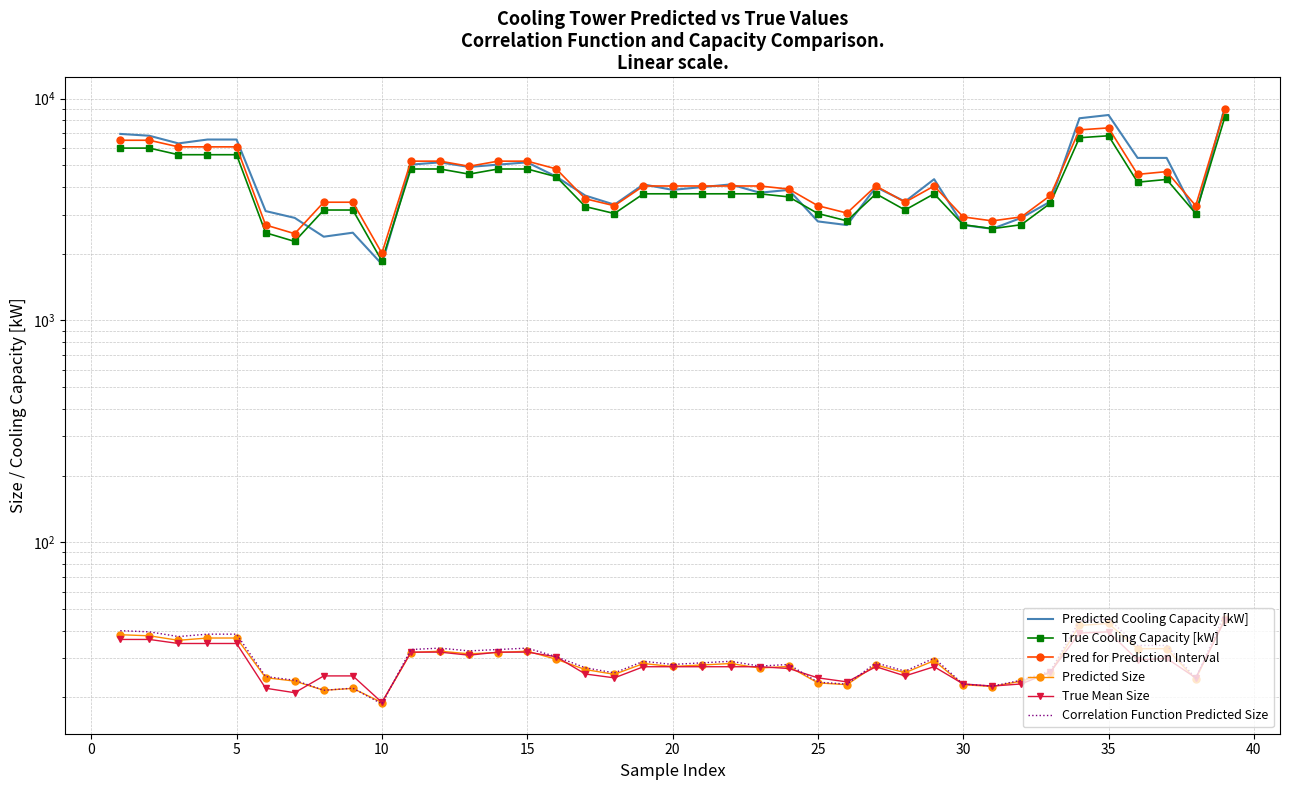

True or false: Predicted Size and Pred for Prediction Interval intersect in this chart.

False